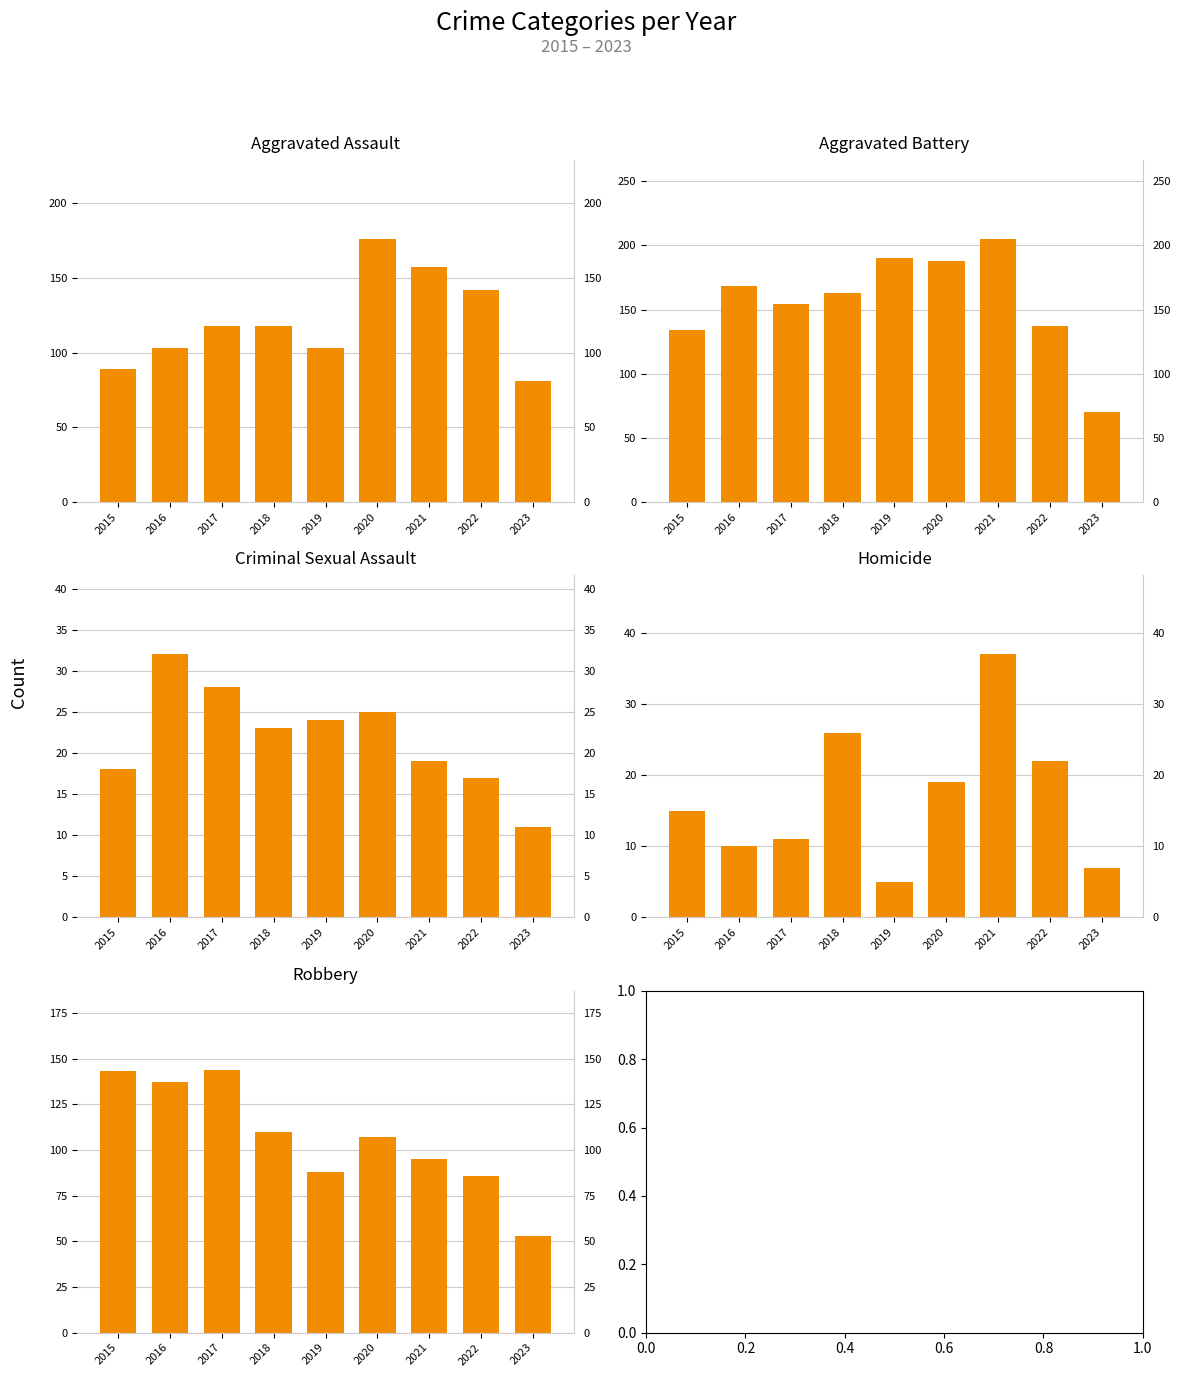

Reading left to right, list all the values displayed in this chart.

Aggravated Assault: 2015=89	2016=103	2017=118	2018=118	2019=103	2020=176	2021=157	2022=142	2023=81
Aggravated Battery: 2015=134	2016=168	2017=154	2018=163	2019=190	2020=188	2021=205	2022=137	2023=70
Criminal Sexual Assault: 2015=18	2016=32	2017=28	2018=23	2019=24	2020=25	2021=19	2022=17	2023=11
Homicide: 2015=15	2016=10	2017=11	2018=26	2019=5	2020=19	2021=37	2022=22	2023=7
Robbery: 2015=143	2016=137	2017=144	2018=110	2019=88	2020=107	2021=95	2022=86	2023=53